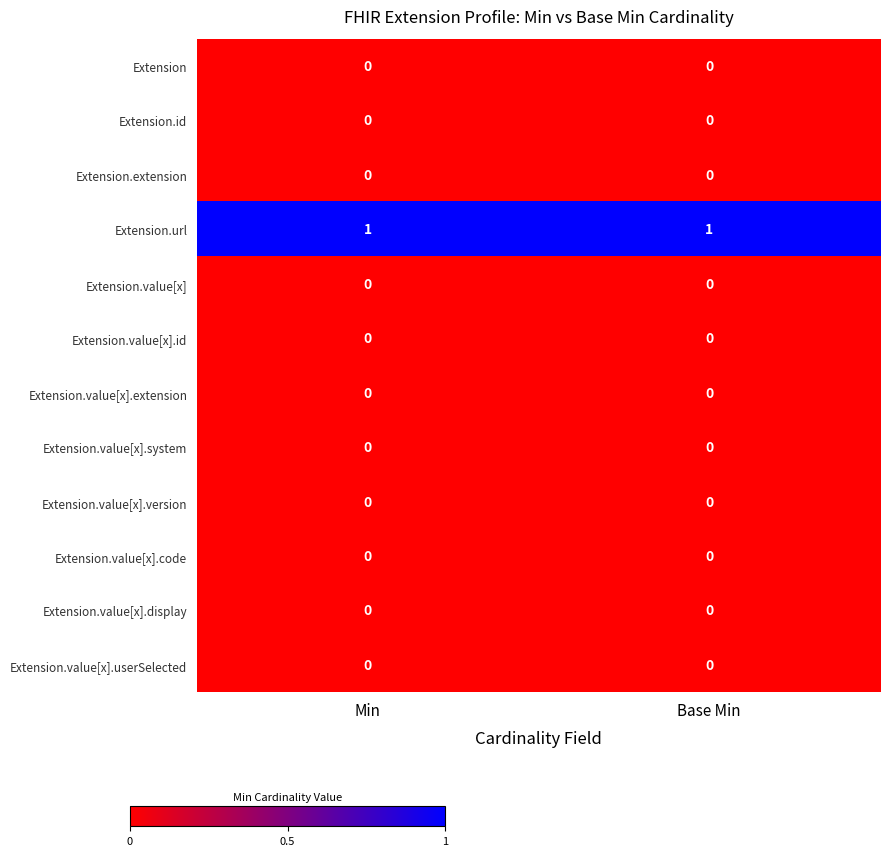

The Extension.extension series shows 0 at Base Min. True or false?

True